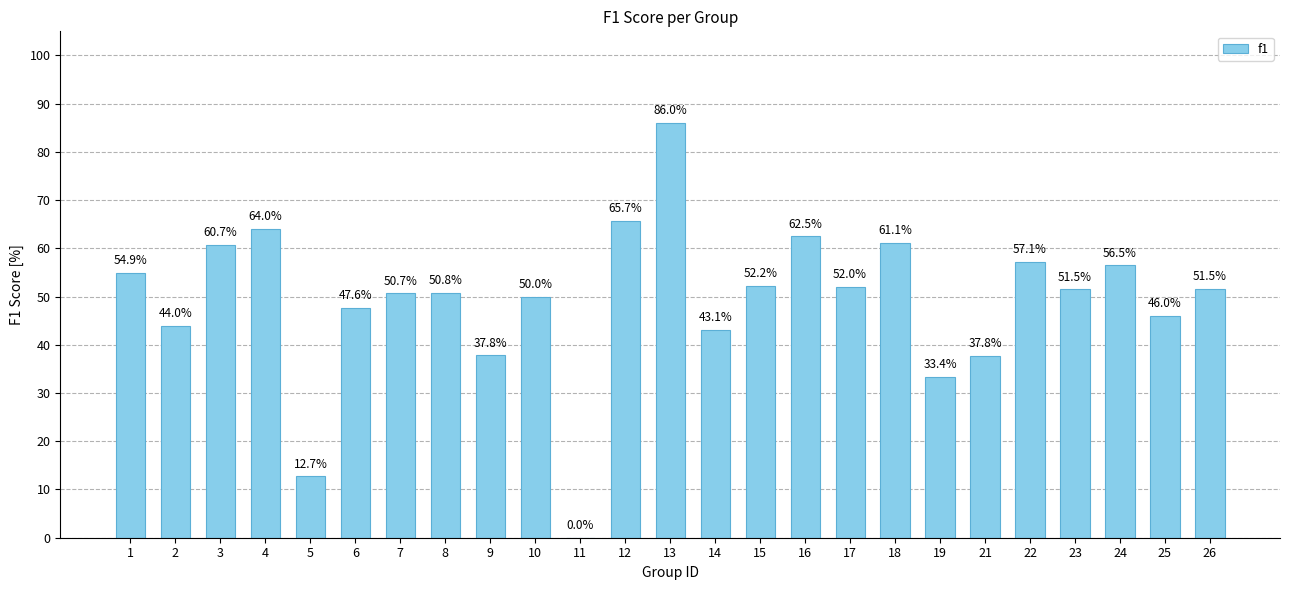

Which label corresponds to the largest value in the chart?

13